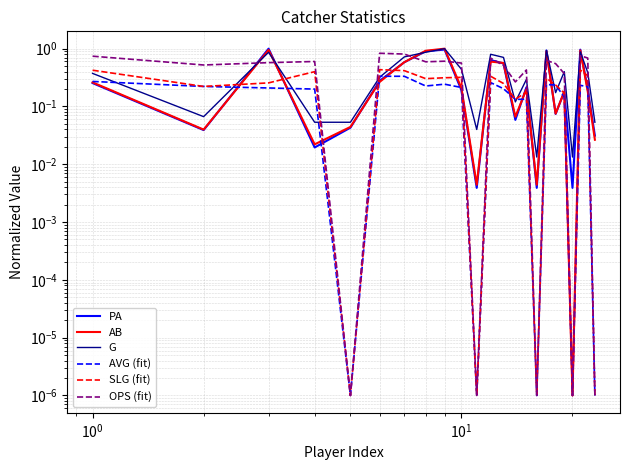

How many lines are shown in the chart?

6